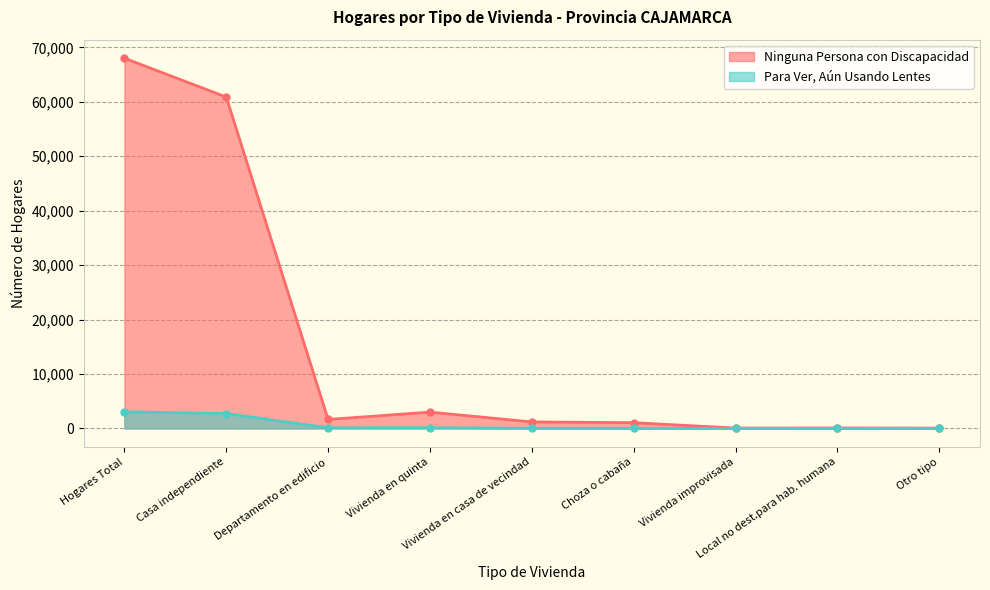

What is the sum of the Ninguna Persona con Discapacidad values at Casa independiente and Vivienda improvisada?

60939